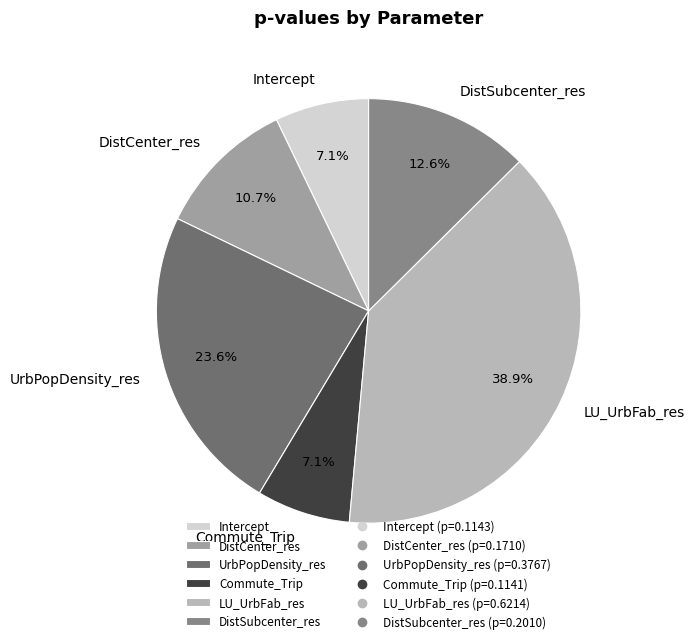

True or false: DistCenter_res accounts for 11% of the total.

True